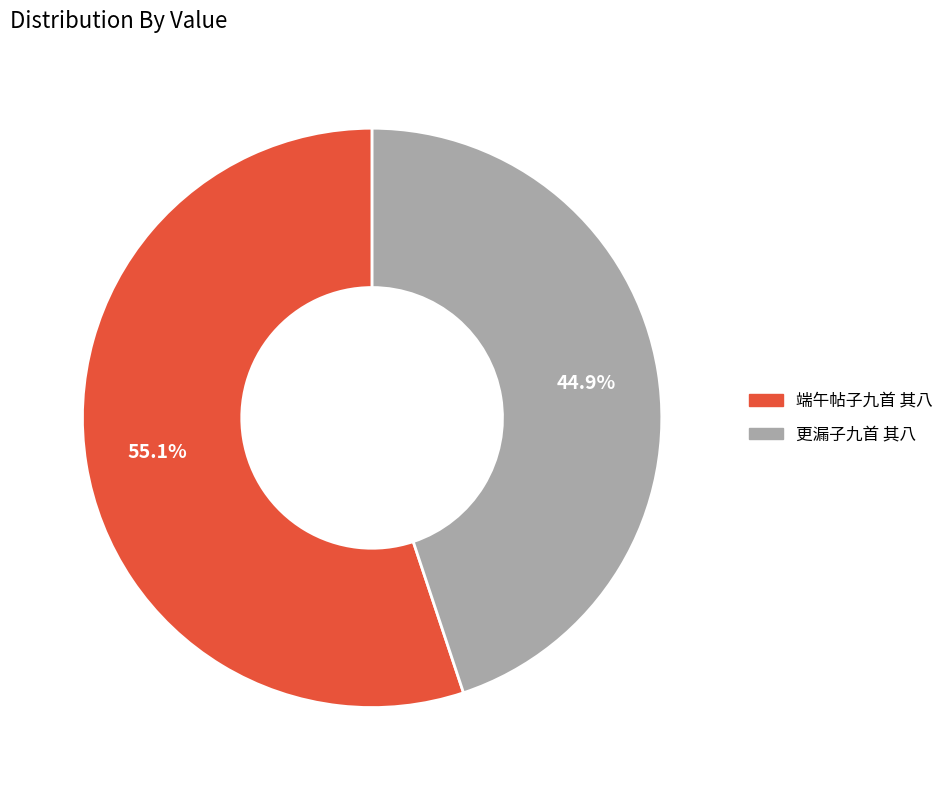

Between 端午帖子九首 其八 and 更漏子九首 其八, which is larger?

端午帖子九首 其八